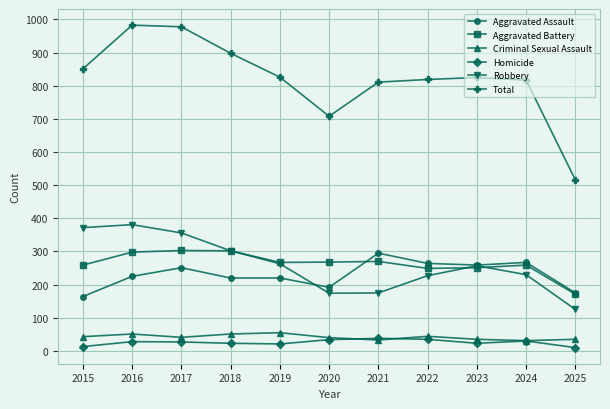

What is the spread (max minus min) of values at 2017?

951